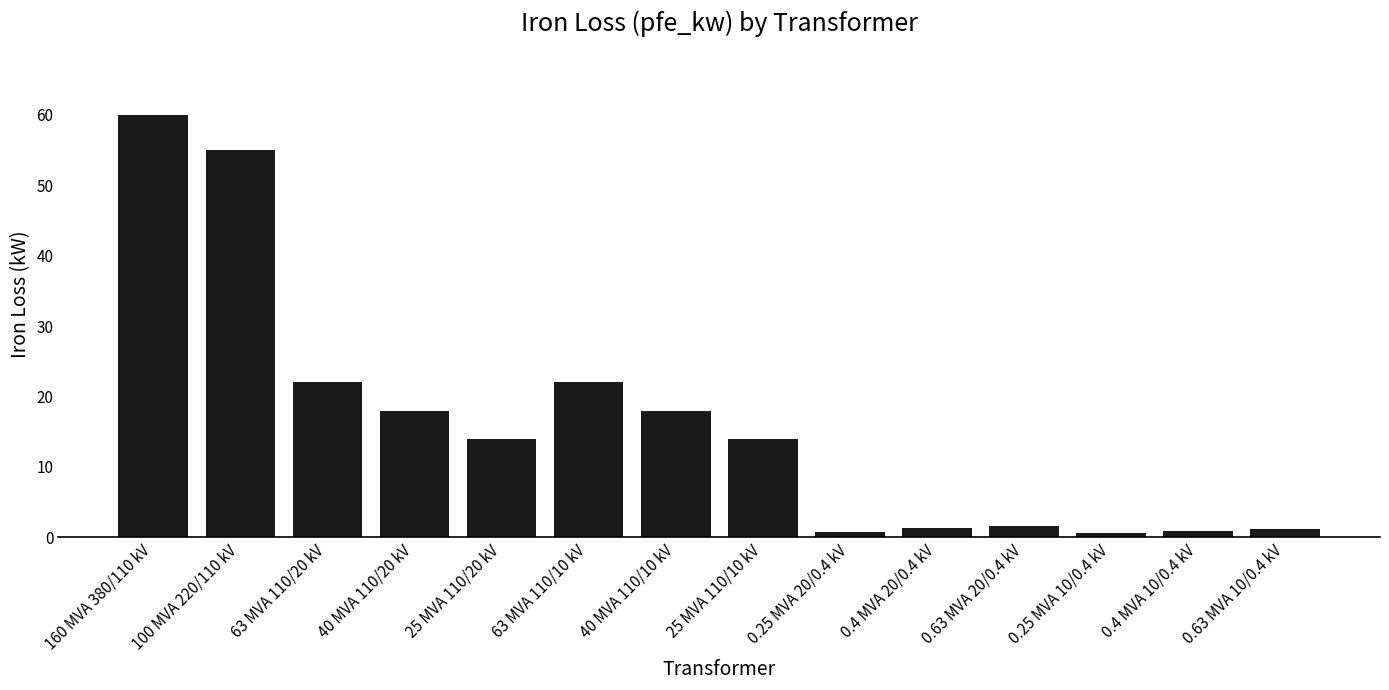

What is the change in value from 25 MVA 110/20 kV to 40 MVA 110/10 kV?

+4.0